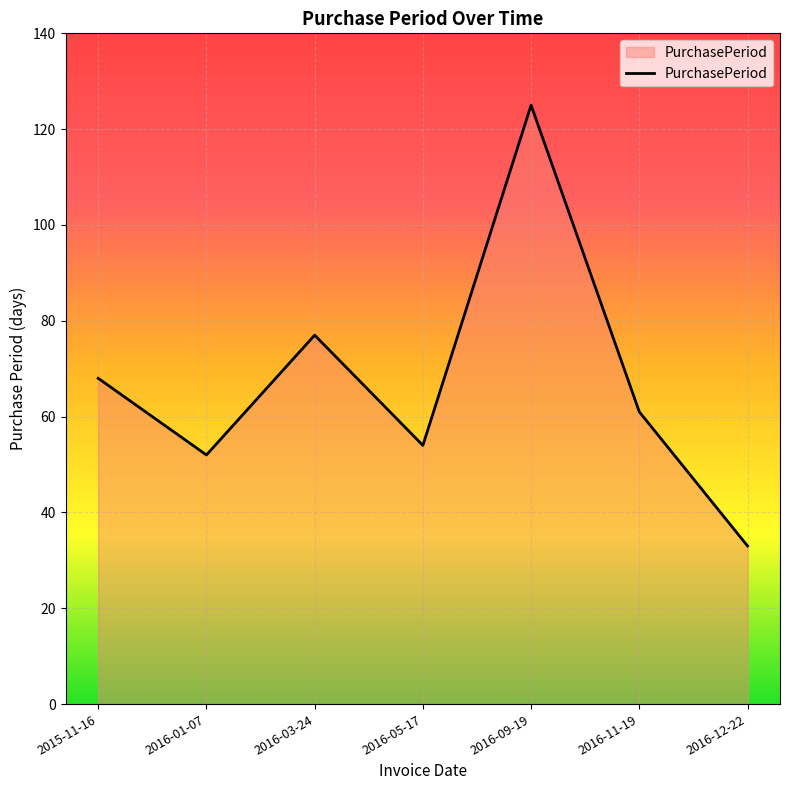

Reading right to left, list all the values displayed in this chart.

2016-12-22=33	2016-11-19=61	2016-09-19=125	2016-05-17=54	2016-03-24=77	2016-01-07=52	2015-11-16=68